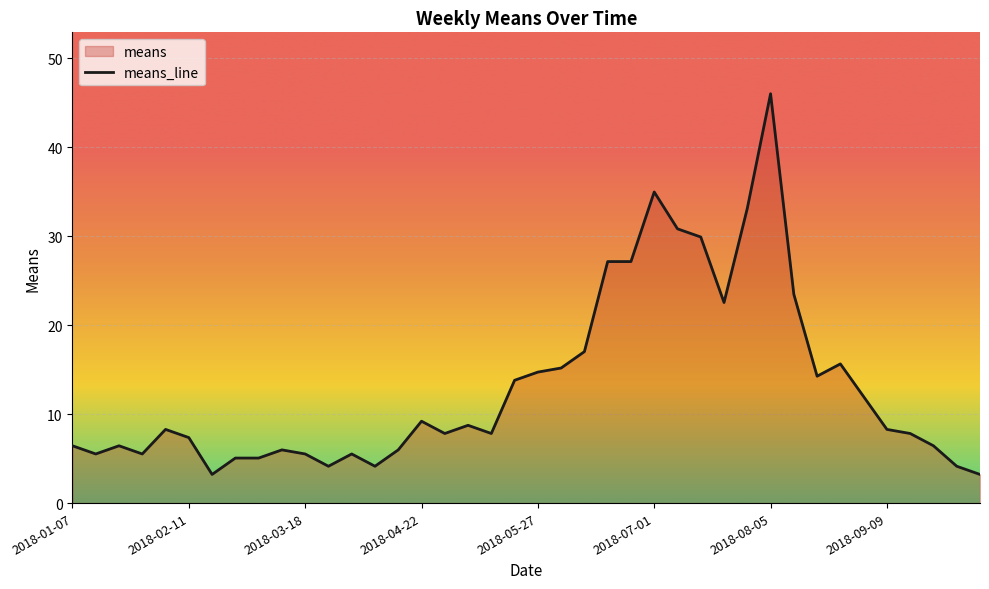

Is it true that the value at 11 is 5.9?

False